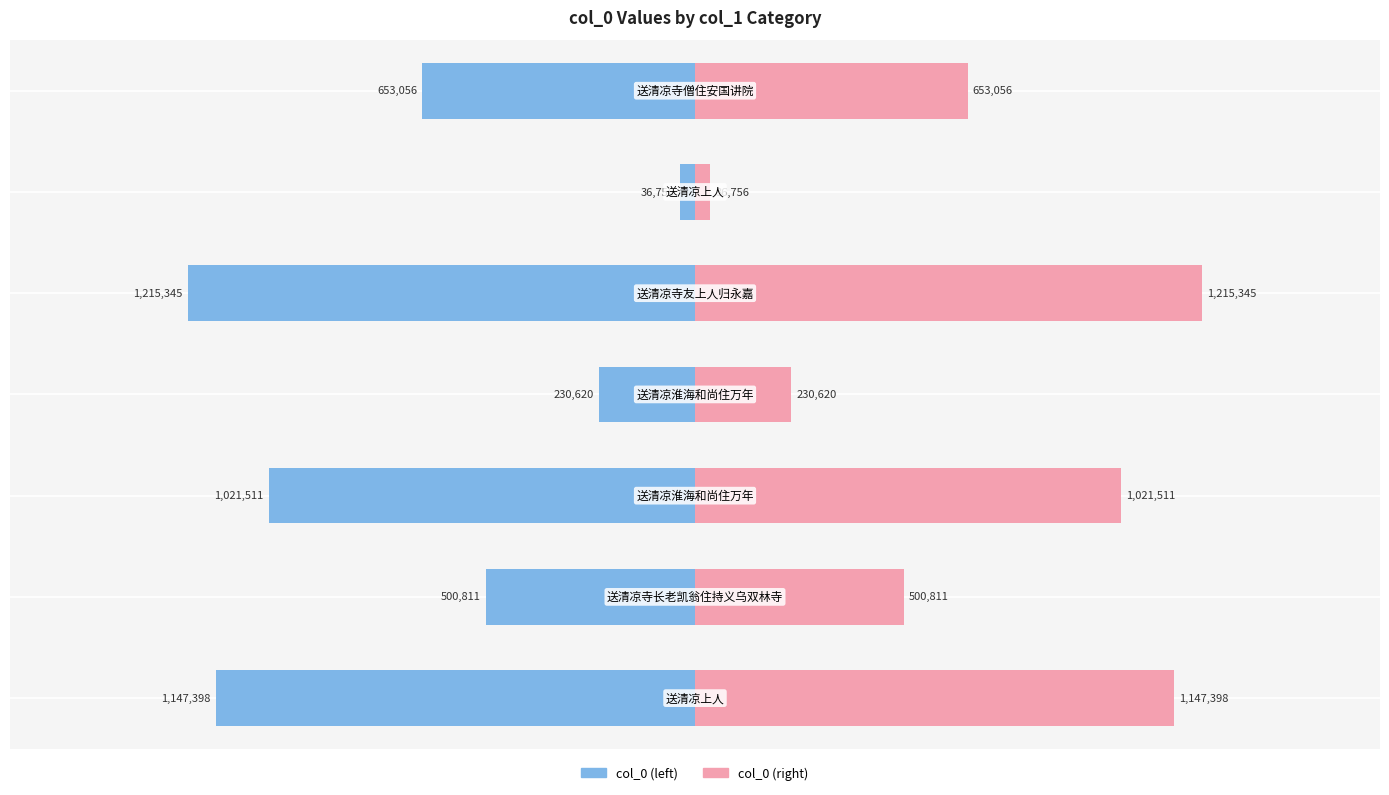

Read the col_0 (left) value at −1.0.

-1021511